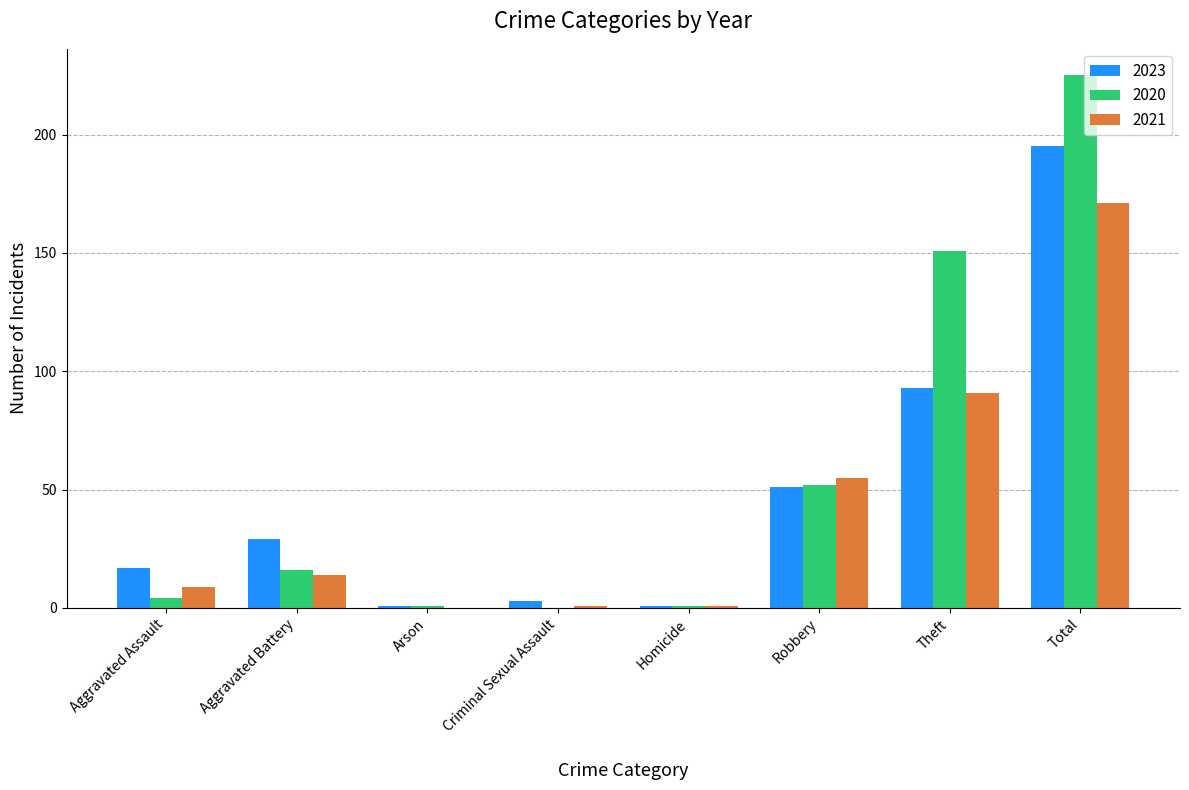

What is the sum of all 2020 values?

450